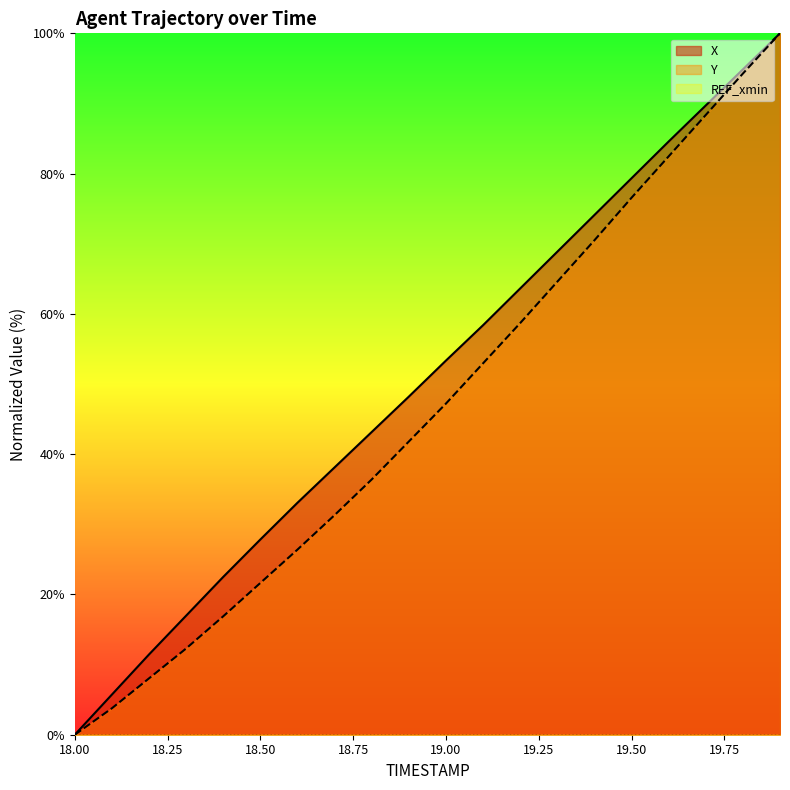

List the labels in order of Y value, smallest first.

18.0, 18.1, 18.2, 18.3, 18.4, 18.5, 18.6, 18.7, 18.8, 18.9, 19.0, 19.1, 19.2, 19.3, 19.4, 19.5, 19.6, 19.7, 19.8, 19.9